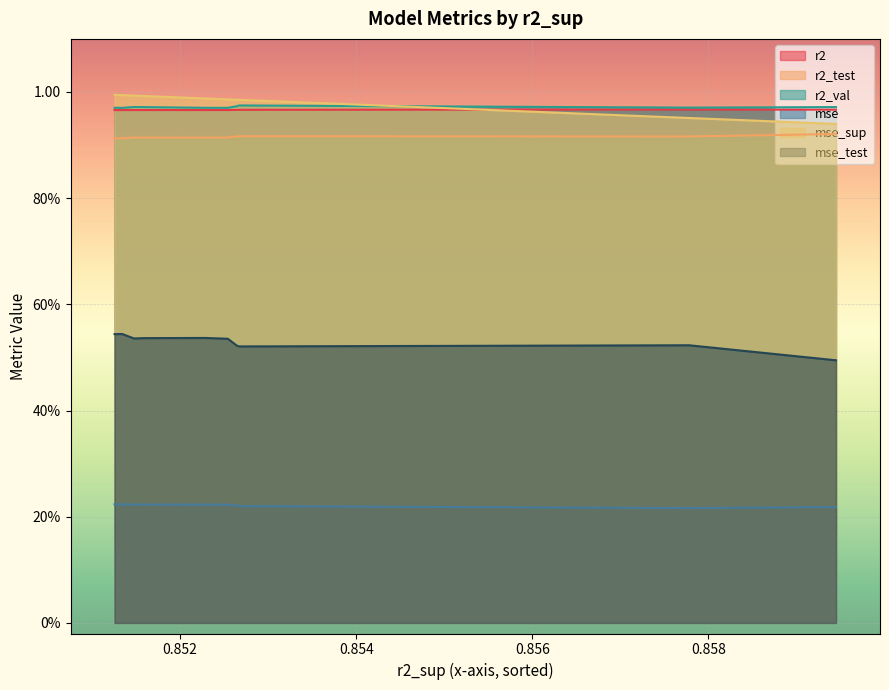

What is the total value across all series at model_2_12_2?

4.6